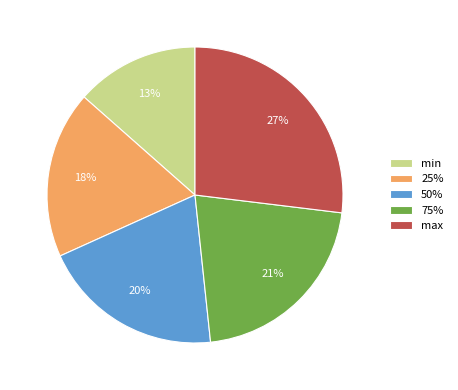

Is it true that min is 22% of the pie?

False